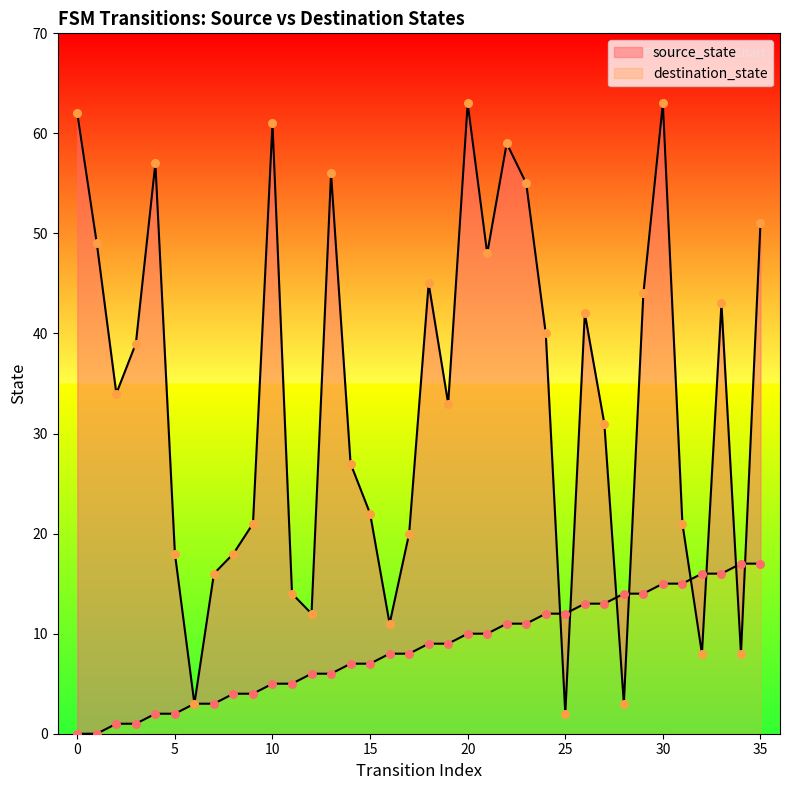

Which series has the largest Y range (max minus min)?

destination_state